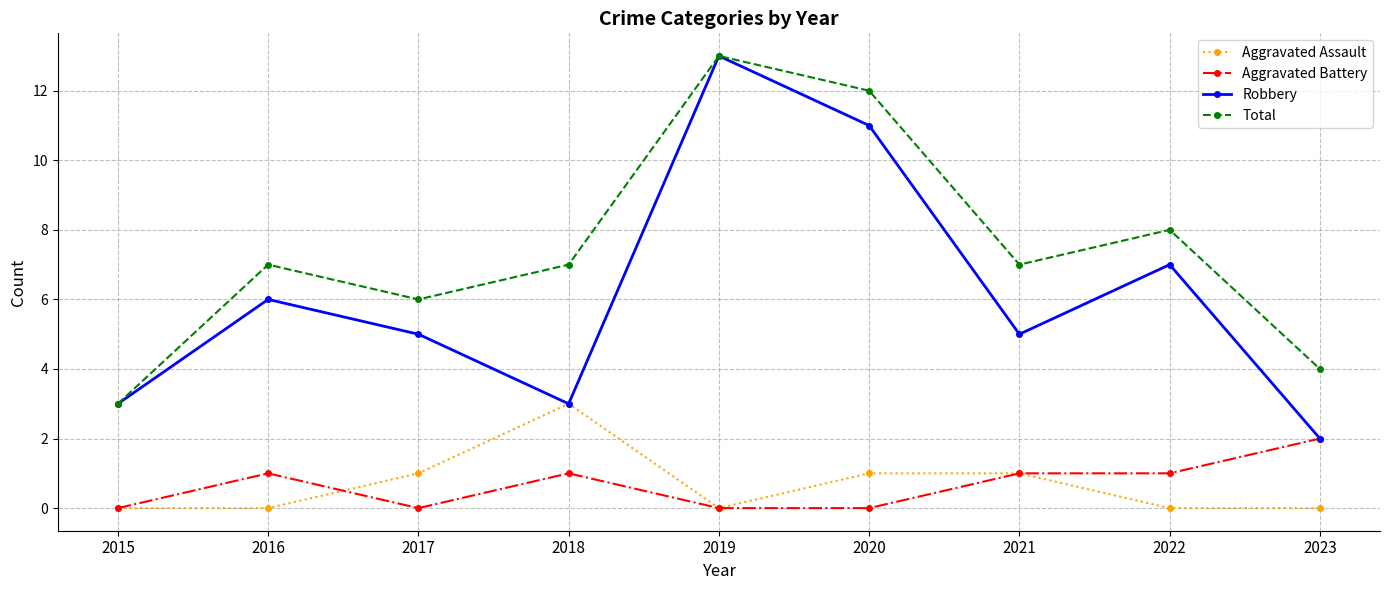

Which series changed the most between 2015 and 2023?

Aggravated Battery